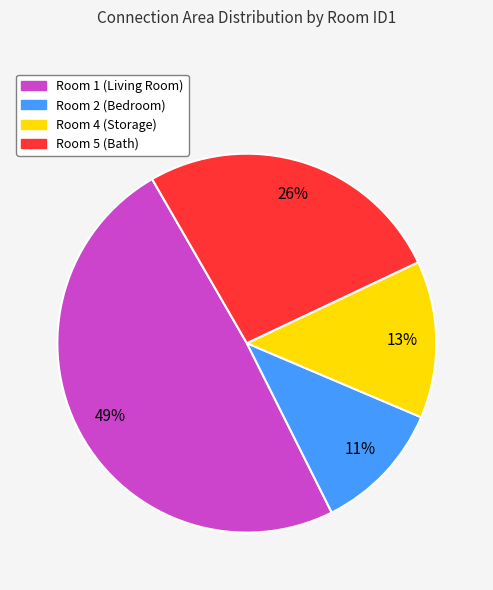

Is there a majority slice in this chart?

No